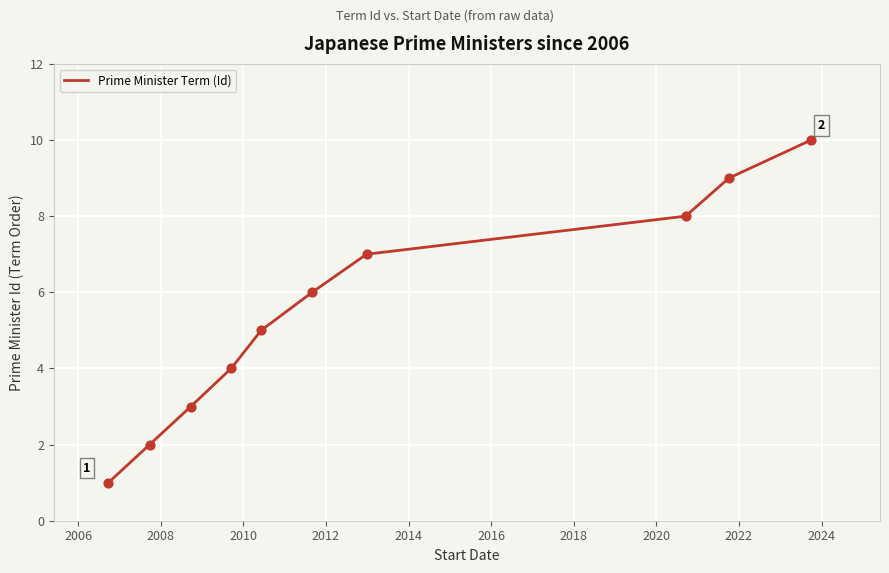

What is the maximum value shown in the chart?

10